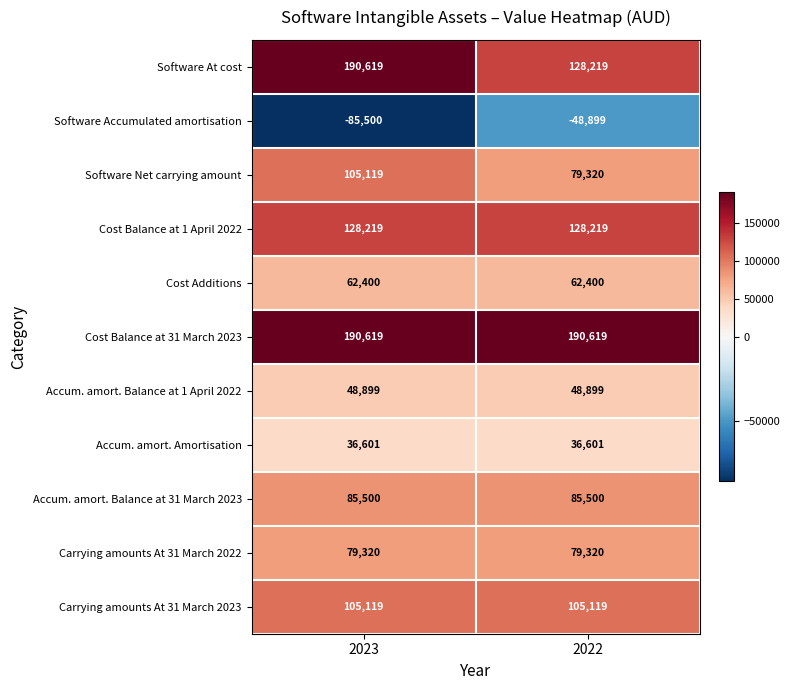

Is it true that Software At cost equals 190619 at 2023?

True